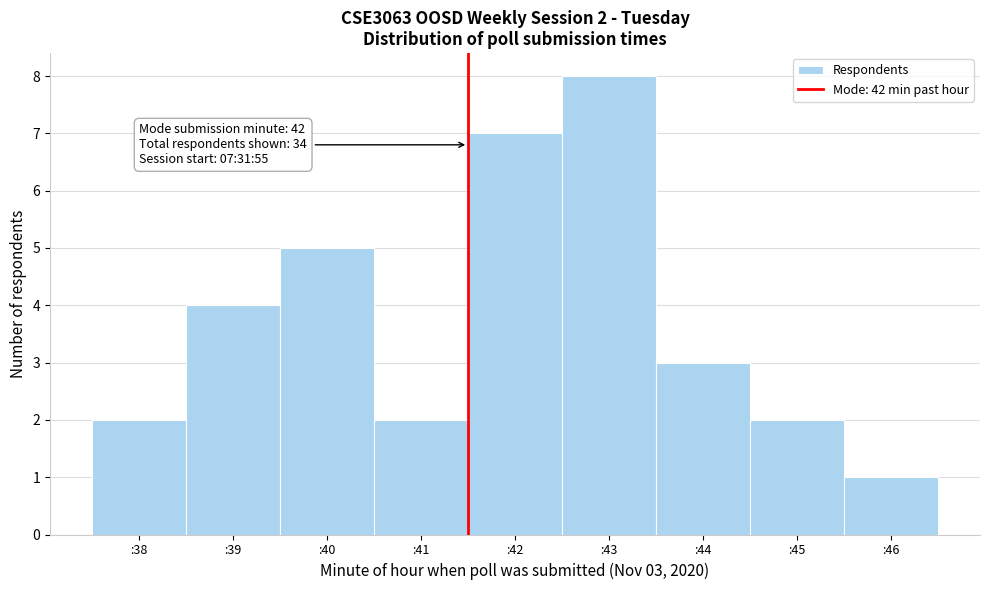

Reading left to right, extract all data points from this chart.

:38=2	:39=4	:40=5	:41=2	:42=7	:43=8	:44=3	:45=2	:46=1